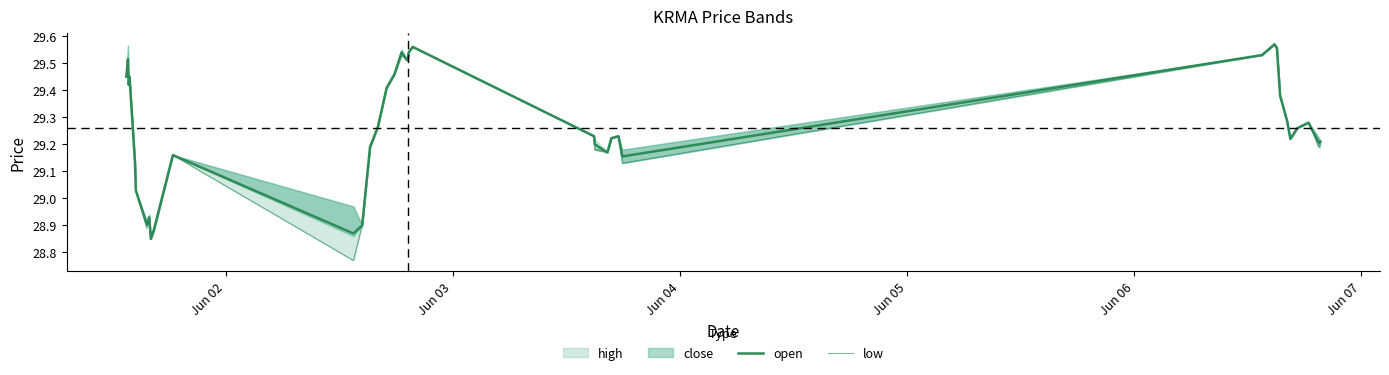

In open, how many points are higher than both neighbors (excluding endpoints)?

9